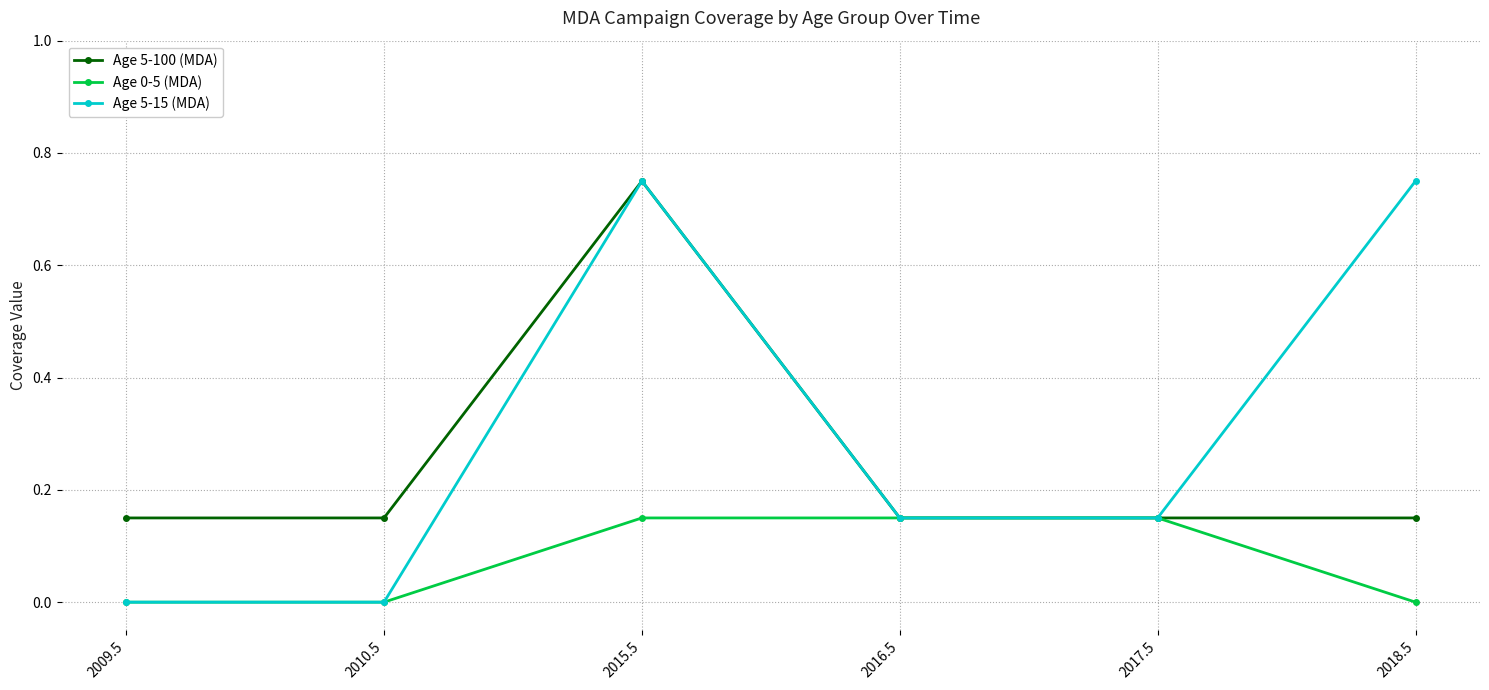

In Age 5-15 (MDA), how many points are higher than both neighbors (excluding endpoints)?

1